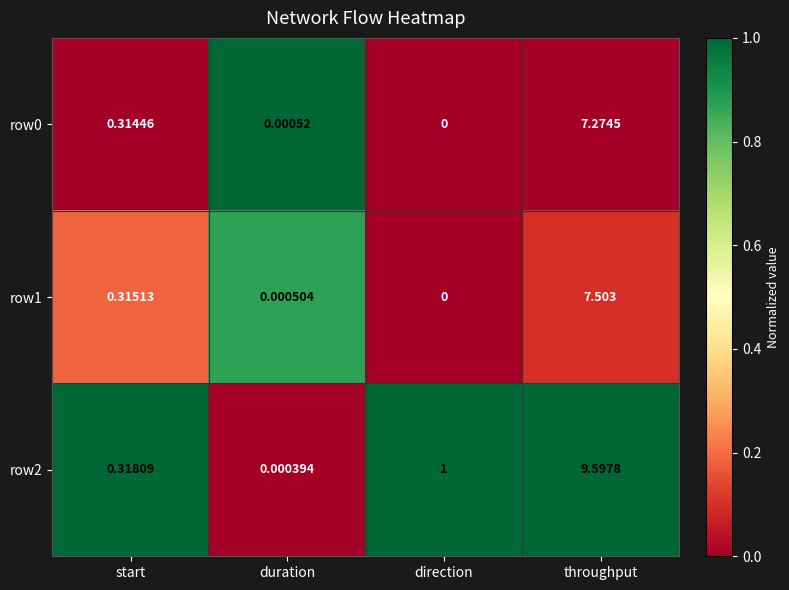

List the labels in order of row1 value, smallest first.

direction, duration, start, throughput